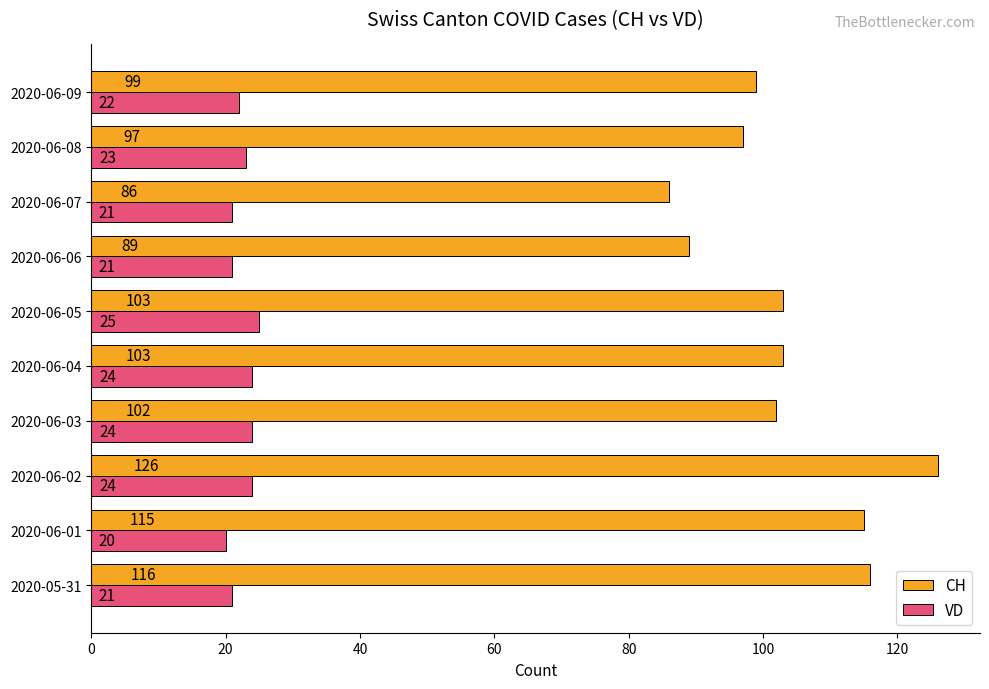

How many data points in CH are less than 103?

5